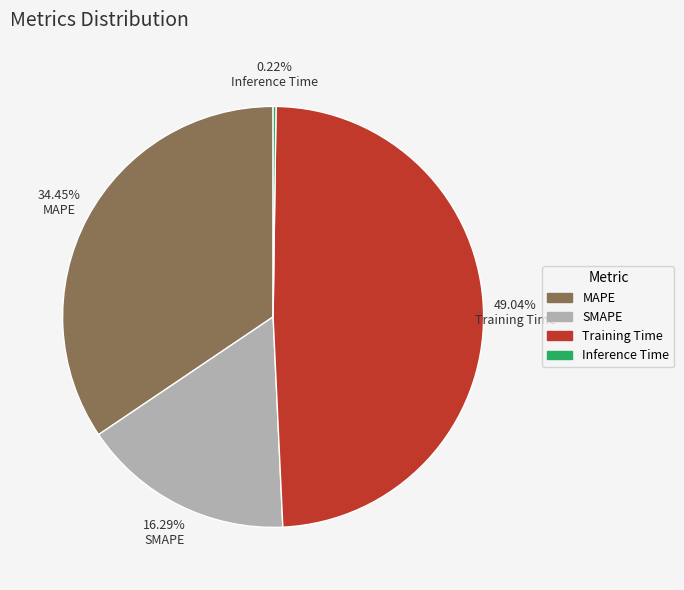

Which slice is the largest?

Training Time